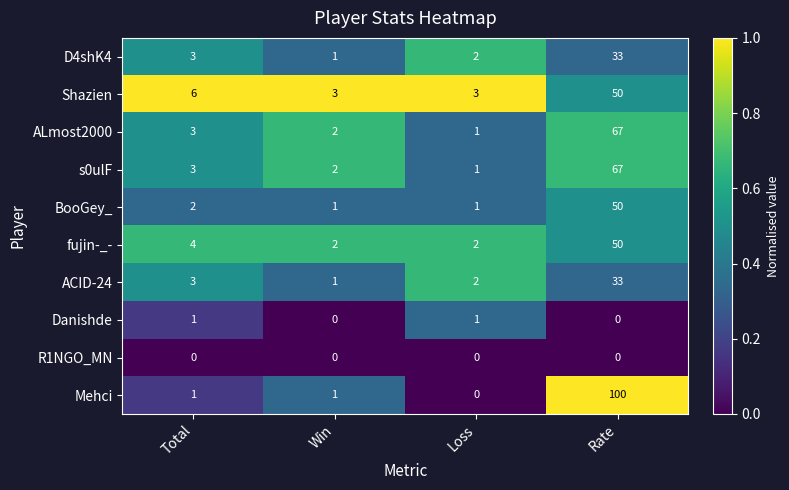

The R1NGO_MN series shows 0 at Rate. True or false?

True